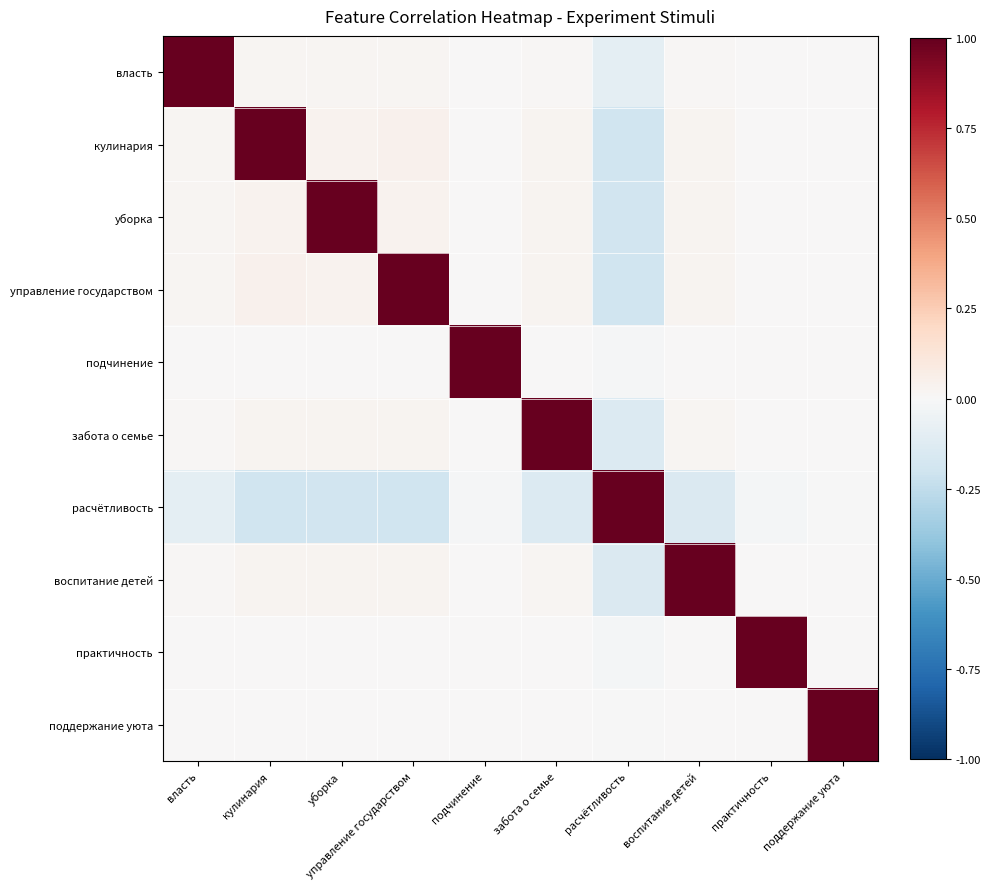

Reading left to right, transcribe all the data shown in this chart.

власть: власть=1.0	кулинария=0.0	уборка=0.0	управление государством=0.0	подчинение=0.0	забота о семье=0.0	расчётливость=-0.1	воспитание детей=0.0	практичность=0.0	поддержание уюта=0.0
кулинария: власть=0.0	кулинария=1.0	уборка=0.0	управление государством=0.0	подчинение=0.0	забота о семье=0.0	расчётливость=-0.2	воспитание детей=0.0	практичность=0.0	поддержание уюта=0.0
уборка: власть=0.0	кулинария=0.0	уборка=1.0	управление государством=0.0	подчинение=0.0	забота о семье=0.0	расчётливость=-0.2	воспитание детей=0.0	практичность=0.0	поддержание уюта=0.0
управление государством: власть=0.0	кулинария=0.0	уборка=0.0	управление государством=1.0	подчинение=0.0	забота о семье=0.0	расчётливость=-0.2	воспитание детей=0.0	практичность=0.0	поддержание уюта=0.0
подчинение: власть=0.0	кулинария=0.0	уборка=0.0	управление государством=0.0	подчинение=1.0	забота о семье=0.0	расчётливость=-0.0	воспитание детей=0.0	практичность=0.0	поддержание уюта=0.0
забота о семье: власть=0.0	кулинария=0.0	уборка=0.0	управление государством=0.0	подчинение=0.0	забота о семье=1.0	расчётливость=-0.1	воспитание детей=0.0	практичность=0.0	поддержание уюта=0.0
расчётливость: власть=-0.1	кулинария=-0.2	уборка=-0.2	управление государством=-0.2	подчинение=-0.0	забота о семье=-0.1	расчётливость=1.0	воспитание детей=-0.1	практичность=-0.0	поддержание уюта=-0.0
воспитание детей: власть=0.0	кулинария=0.0	уборка=0.0	управление государством=0.0	подчинение=0.0	забота о семье=0.0	расчётливость=-0.1	воспитание детей=1.0	практичность=0.0	поддержание уюта=0.0
практичность: власть=0.0	кулинария=0.0	уборка=0.0	управление государством=0.0	подчинение=0.0	забота о семье=0.0	расчётливость=-0.0	воспитание детей=0.0	практичность=1.0	поддержание уюта=0.0
поддержание уюта: власть=0.0	кулинария=0.0	уборка=0.0	управление государством=0.0	подчинение=0.0	забота о семье=0.0	расчётливость=-0.0	воспитание детей=0.0	практичность=0.0	поддержание уюта=1.0